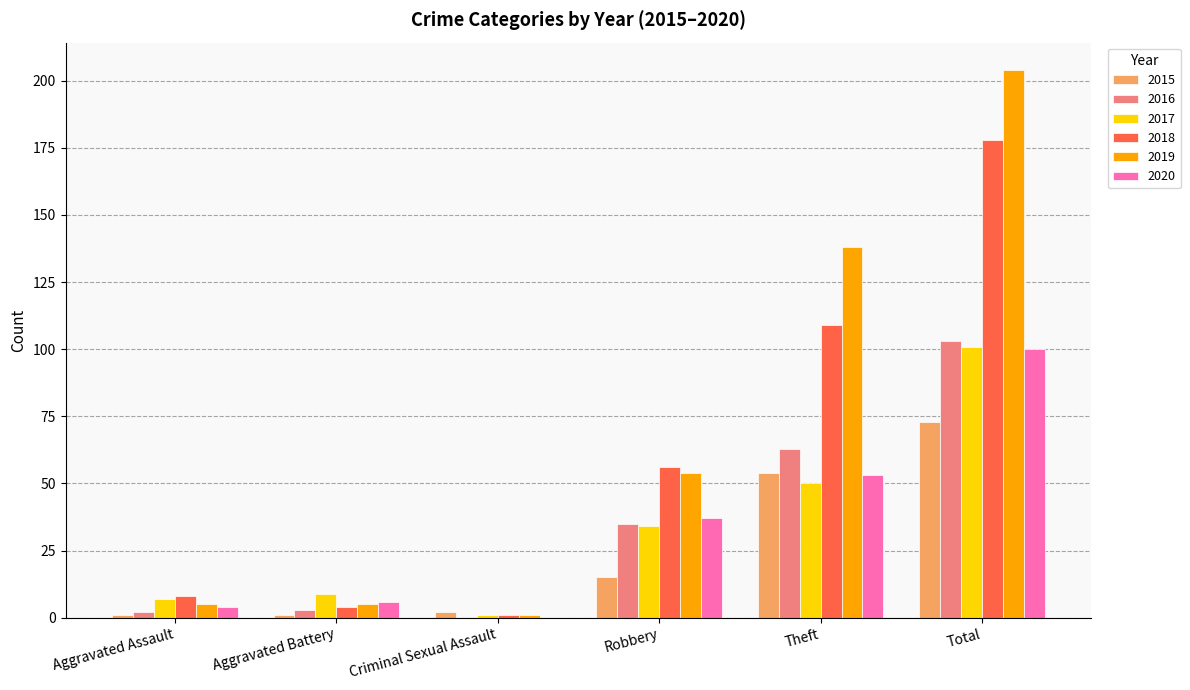

What is the maximum value for 2018?

178